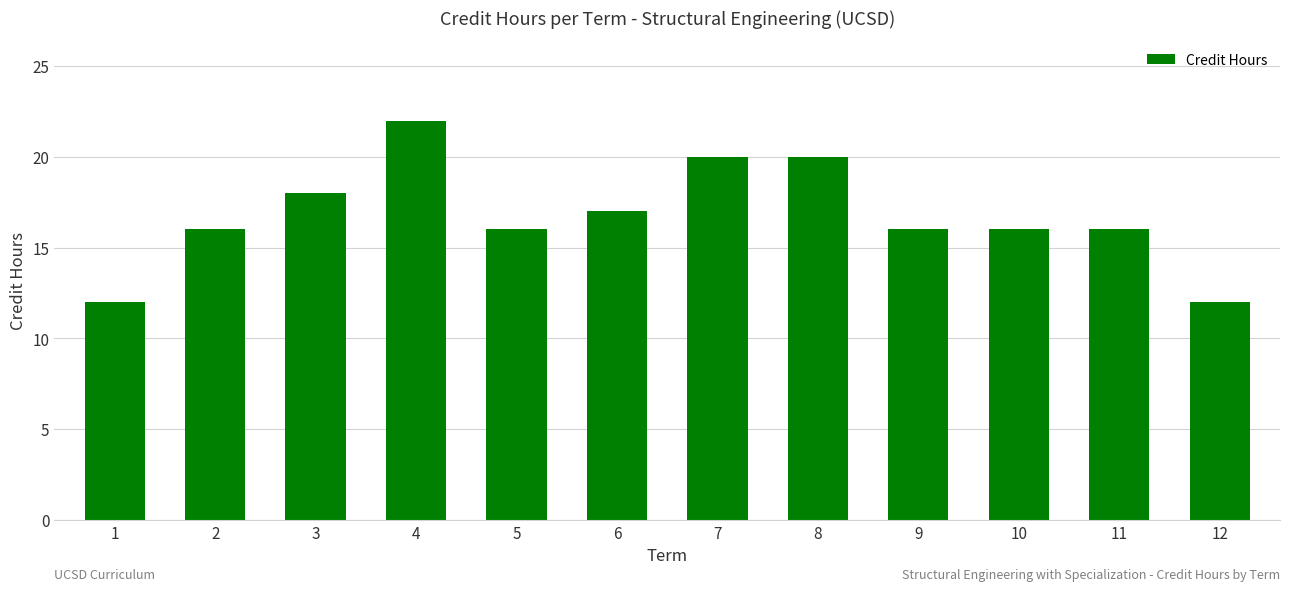

Which label corresponds to the largest value in the chart?

4